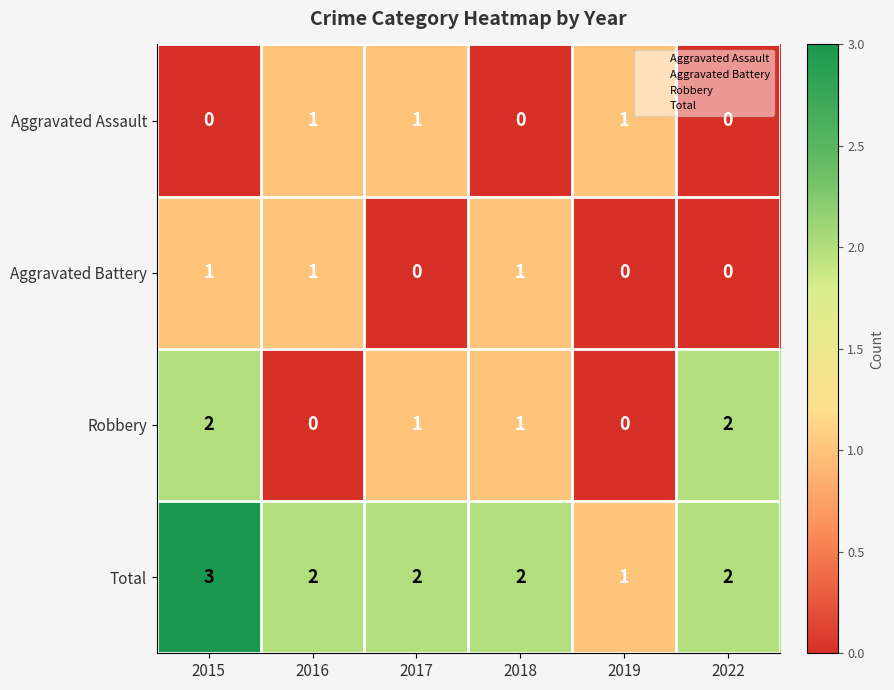

Is the value of Robbery at 2022 greater than the value of Total at 2015?

No